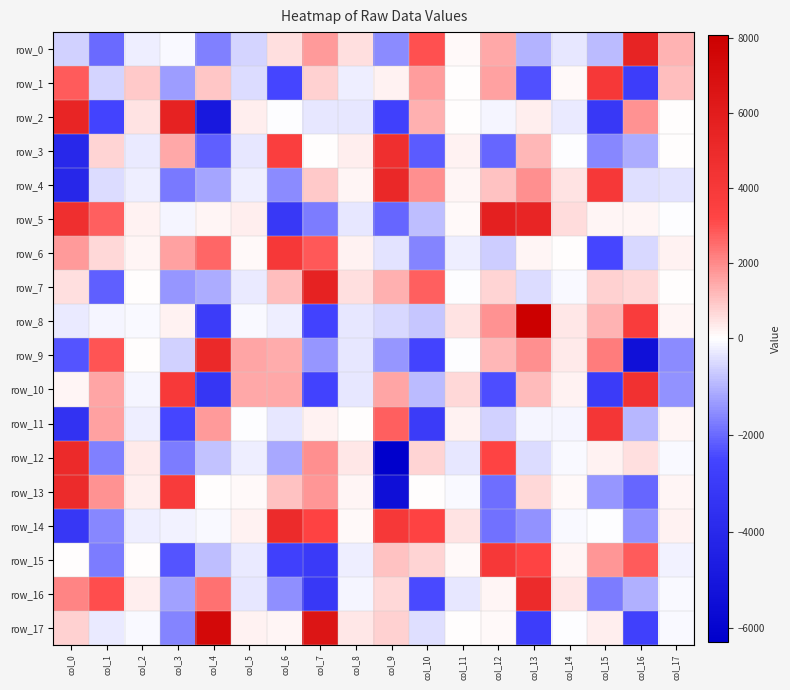

What value does the row_4 series have at col_15?

4053.3